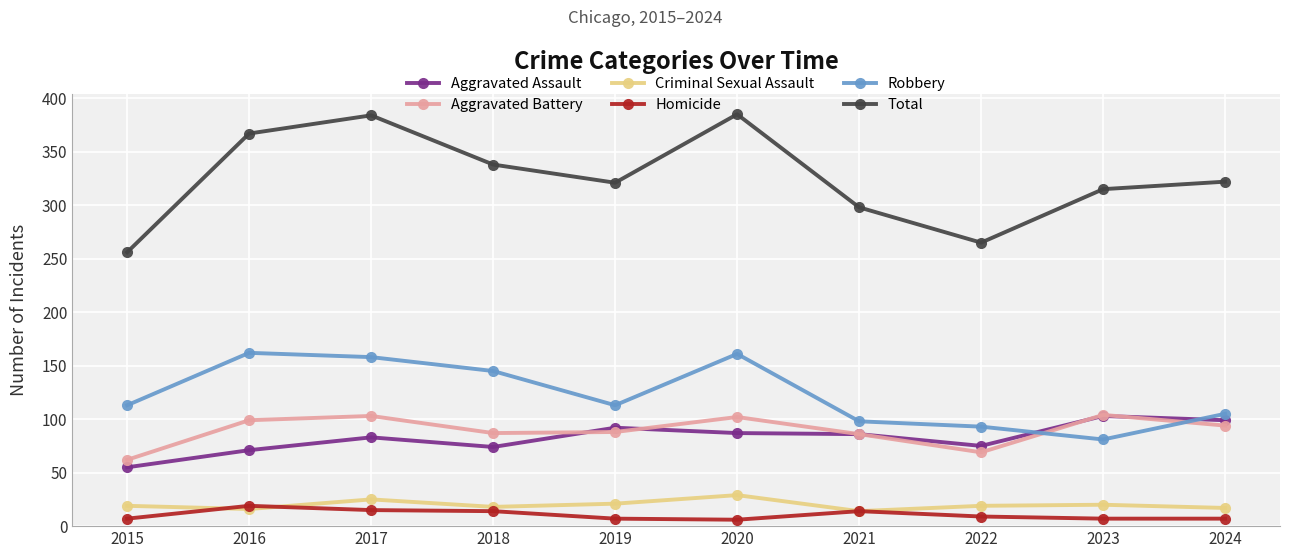

What is the maximum value shown in the chart?

385